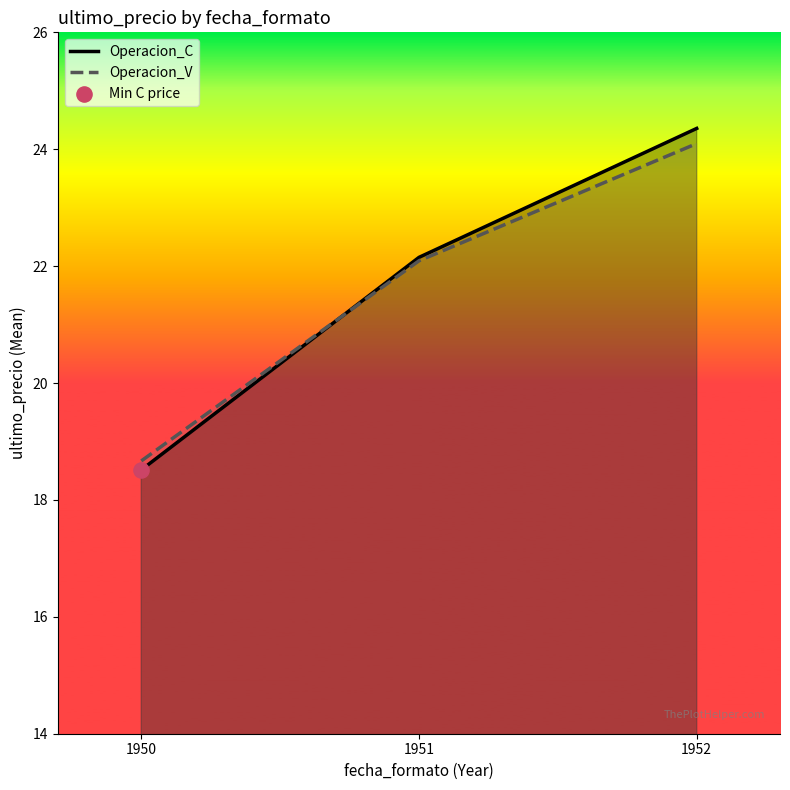

Which series contains the highest Y value?

Operacion_C